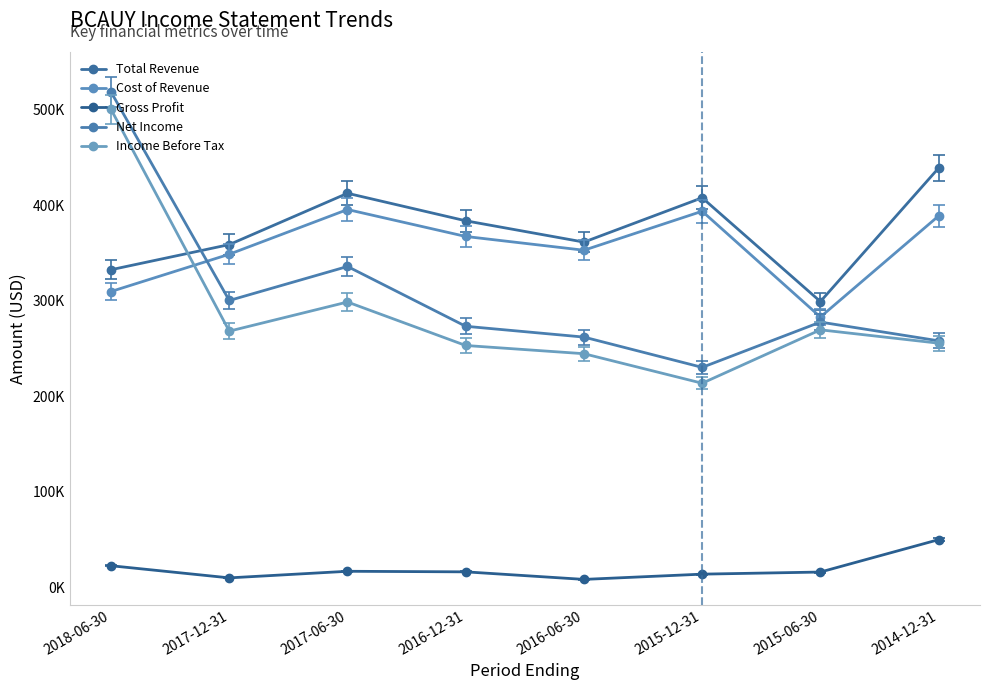

What is the smallest value displayed?

8500